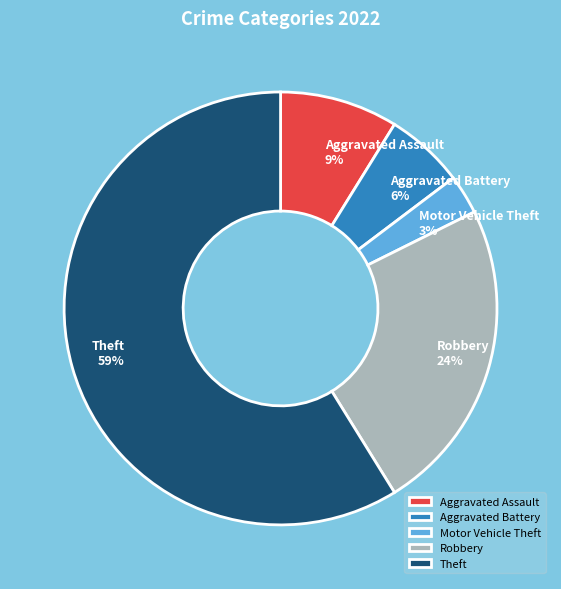

What percentage is the Aggravated Assault slice, to the nearest percent?

9%